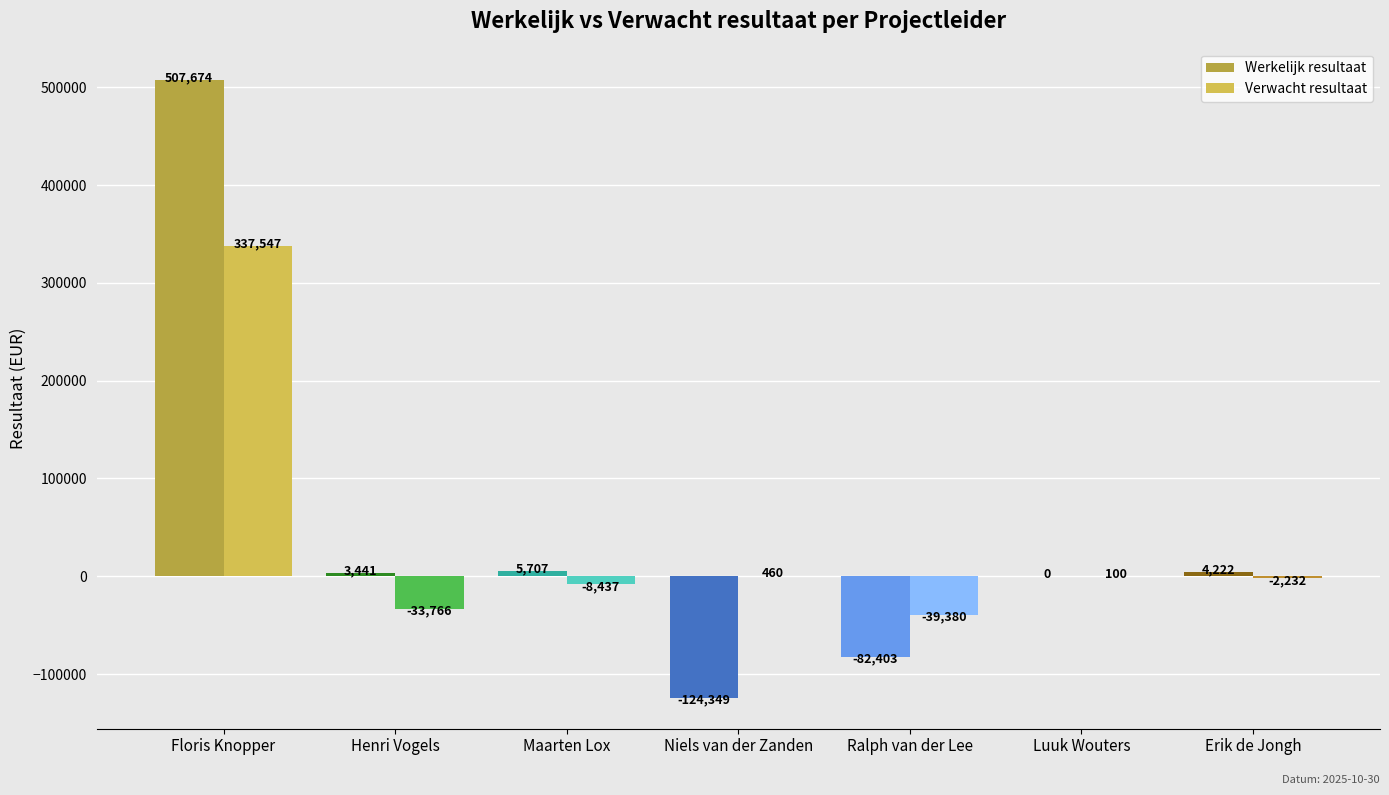

What is the highest value of the Werkelijk resultaat series?

507674